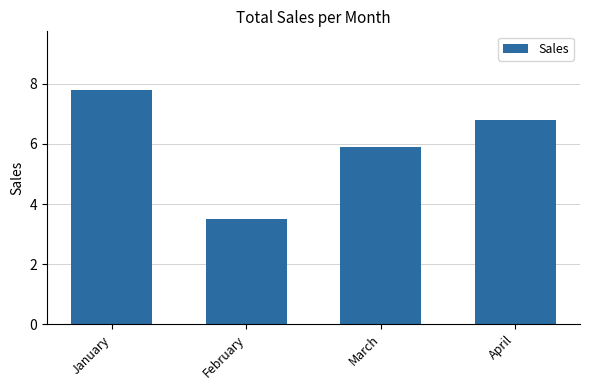

Rank the categories by value from highest to lowest.

January, April, March, February